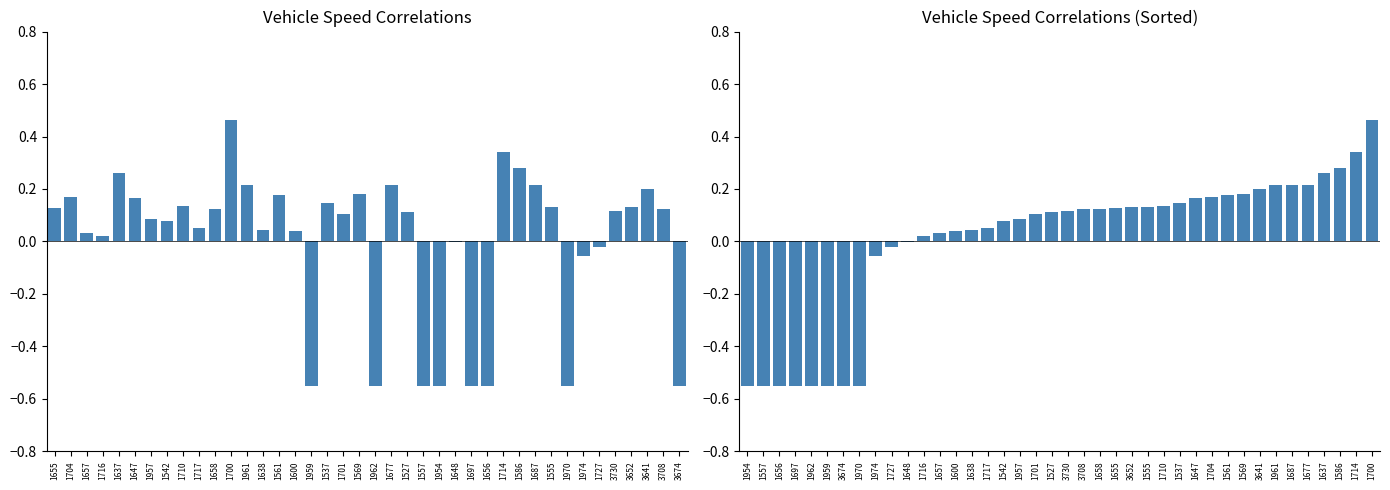

Count the number of data series in this chart.

2